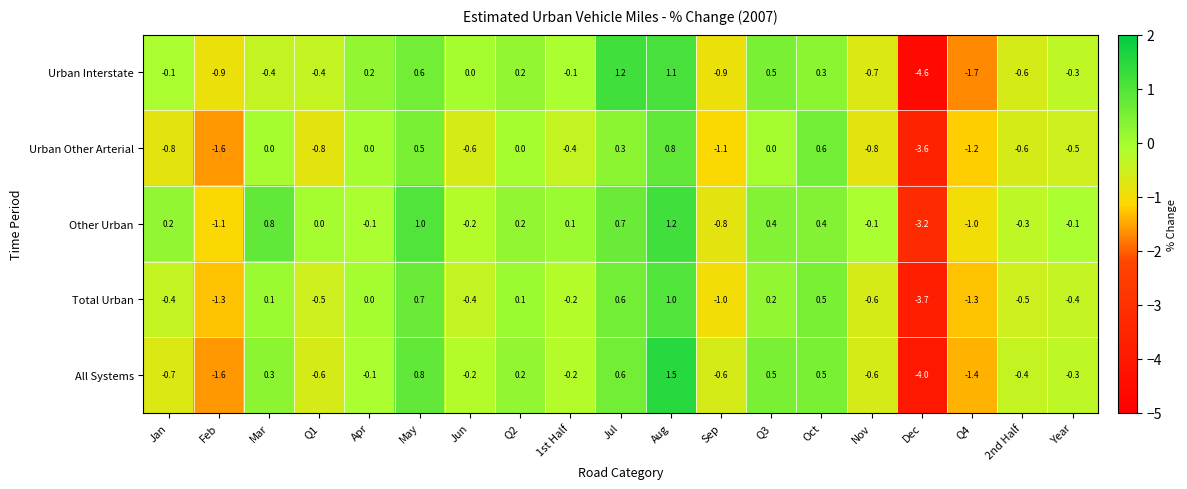

What is the greatest value displayed?

1.5